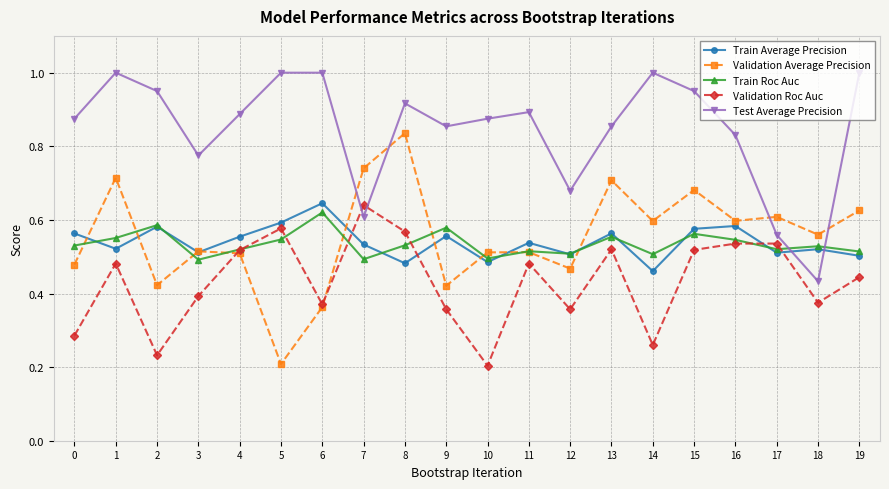

Does the chart display data point markers on the line(s)?

Yes